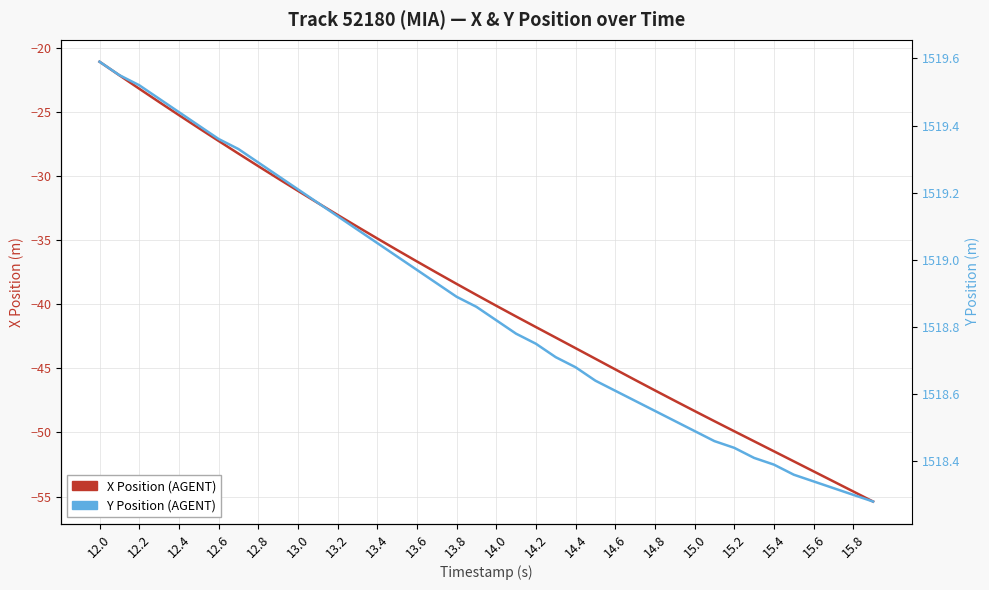

Rank the series by their maximum value, from lowest to highest.

X Position (AGENT), Y Position (AGENT)